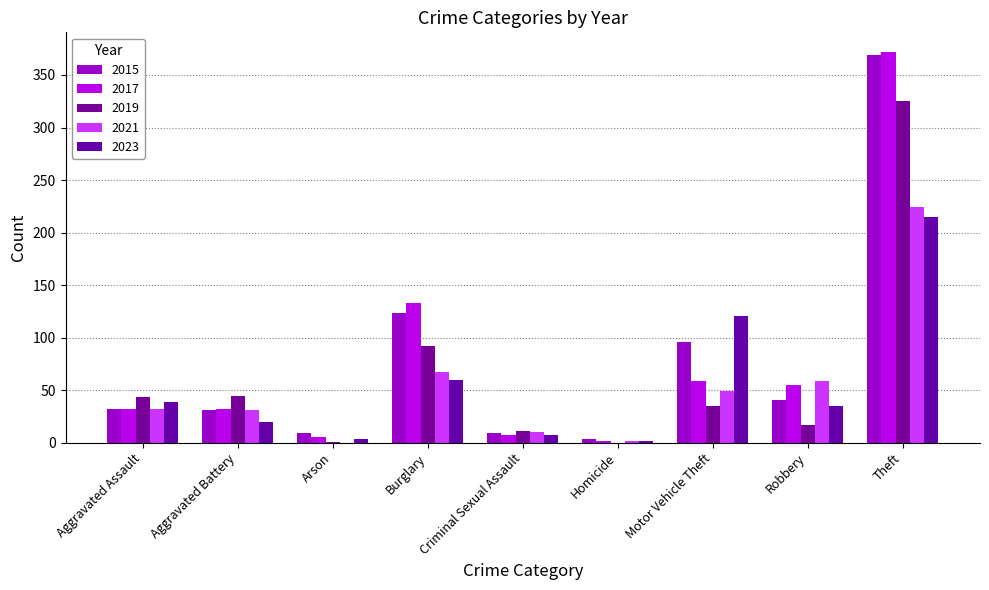

How many groups of bars are there?

9